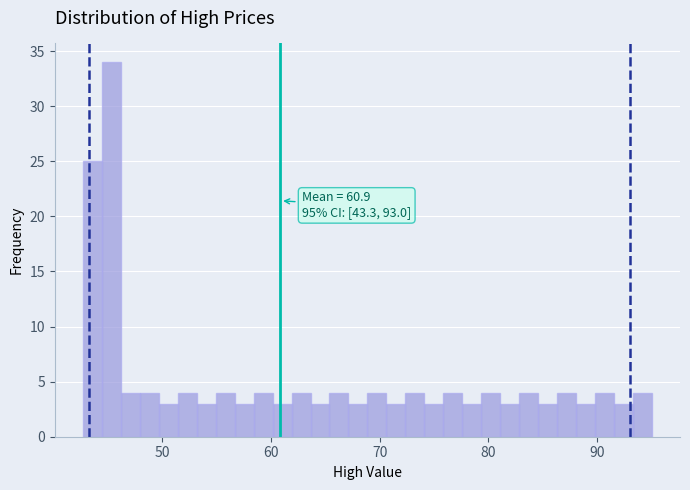

Read against the x-axis, roughly where is the centre of the tallest bar?

45